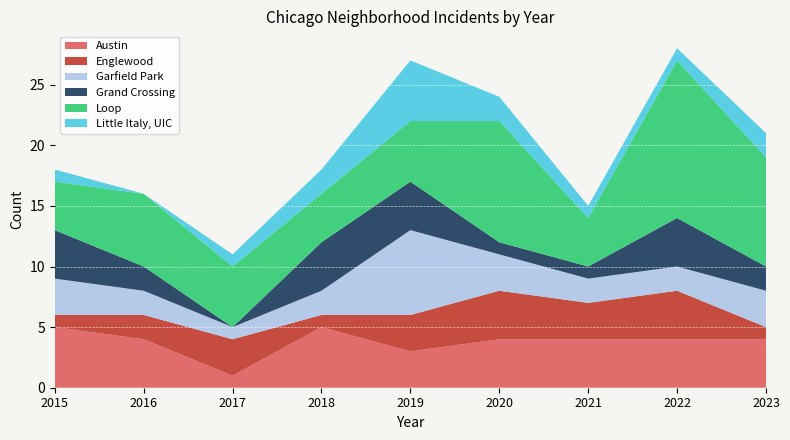

Reading right to left, extract all data points from this chart.

Austin: 2023=4	2022=4	2021=4	2020=4	2019=3	2018=5	2017=1	2016=4	2015=5
Englewood: 2023=1	2022=4	2021=3	2020=4	2019=3	2018=1	2017=3	2016=2	2015=1
Garfield Park: 2023=3	2022=2	2021=2	2020=3	2019=7	2018=2	2017=1	2016=2	2015=3
Grand Crossing: 2023=2	2022=4	2021=1	2020=1	2019=4	2018=4	2017=0	2016=2	2015=4
Loop: 2023=9	2022=13	2021=4	2020=10	2019=5	2018=4	2017=5	2016=6	2015=4
Little Italy, UIC: 2023=2	2022=1	2021=1	2020=2	2019=5	2018=2	2017=1	2016=0	2015=1